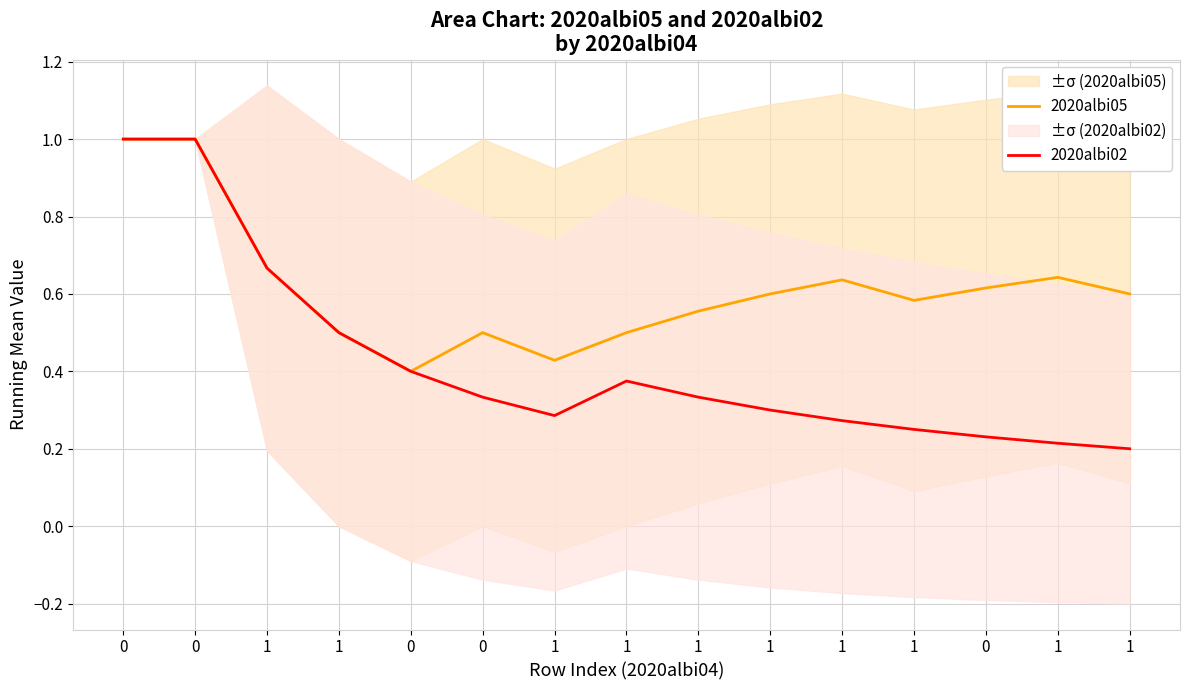

What is the difference between the 2020albi05 values at 1 and 1?

0.1